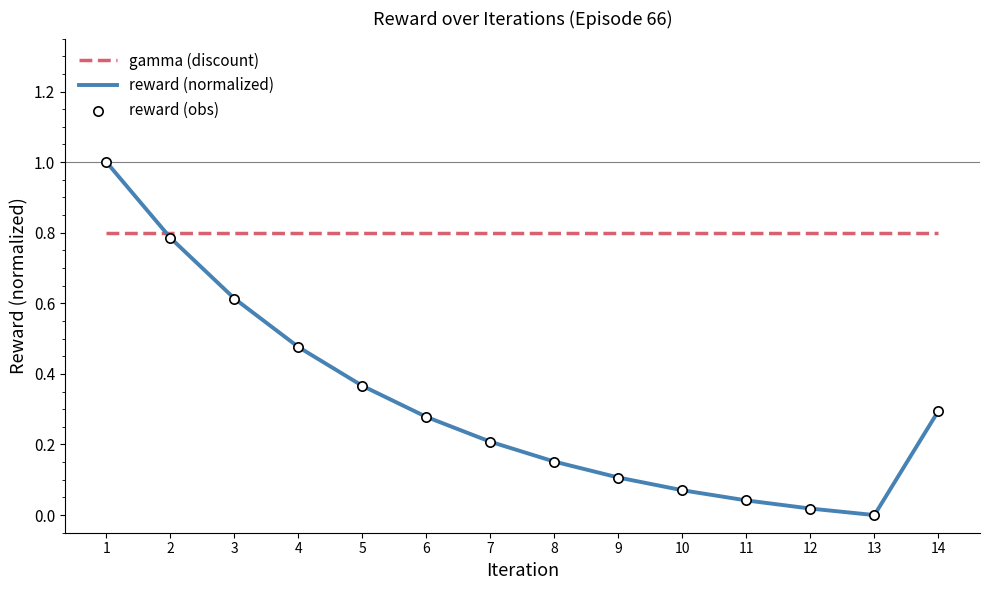

At which category is the sum across all series the highest?

1